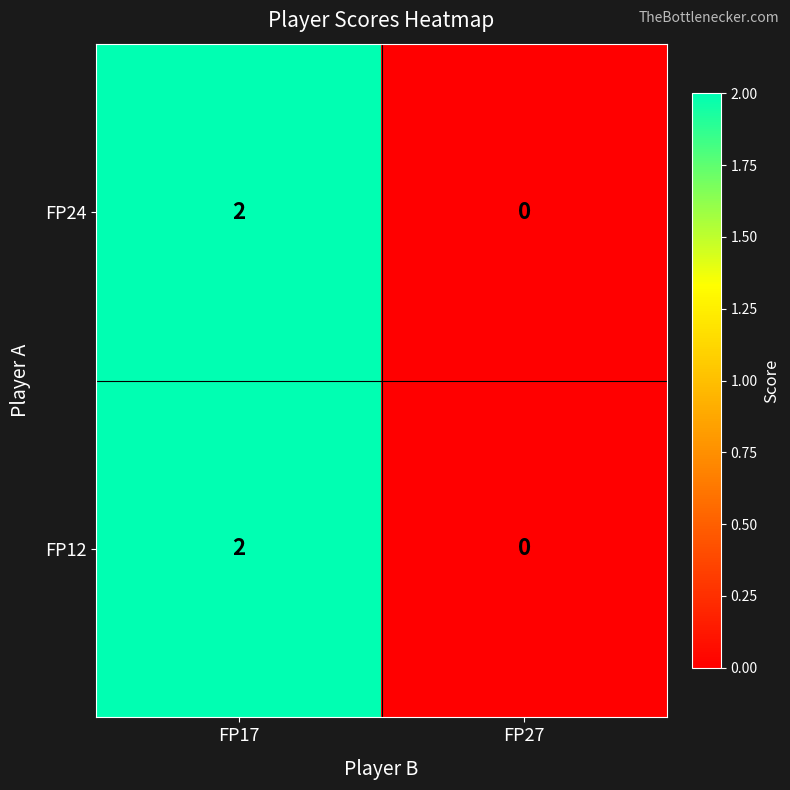

Rank the categories by FP12 value from lowest to highest.

FP27, FP17